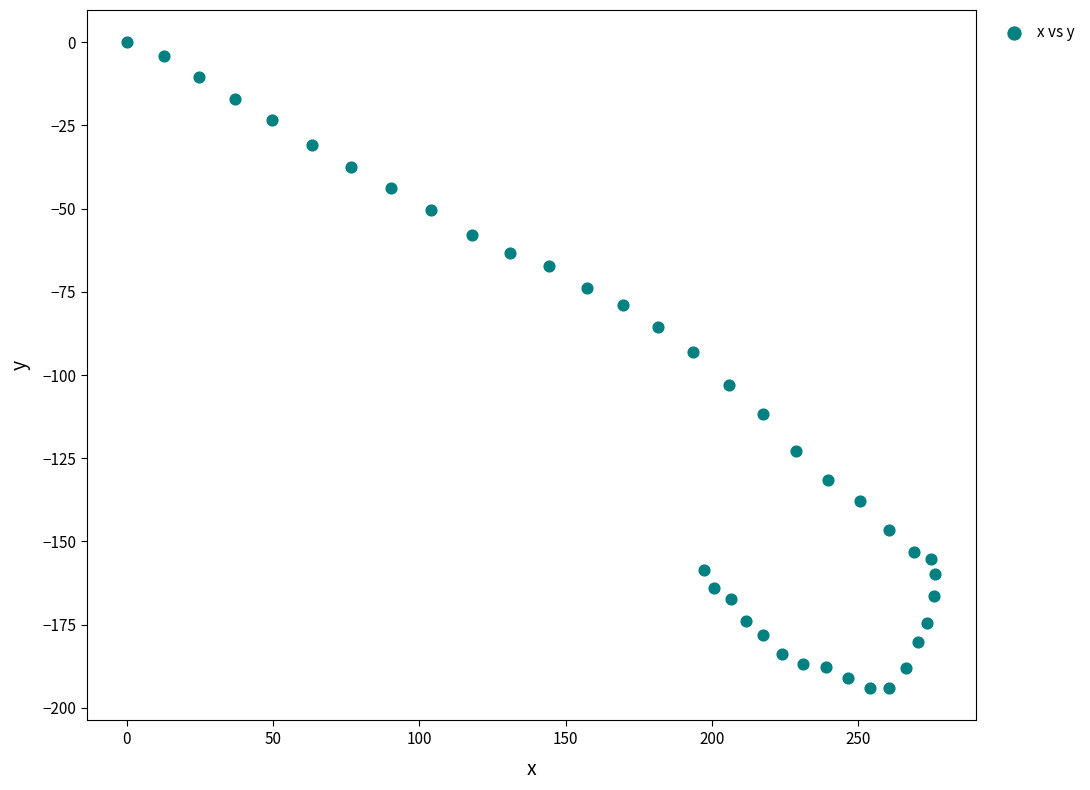

What is the range of X values (max minus min)?

276.4